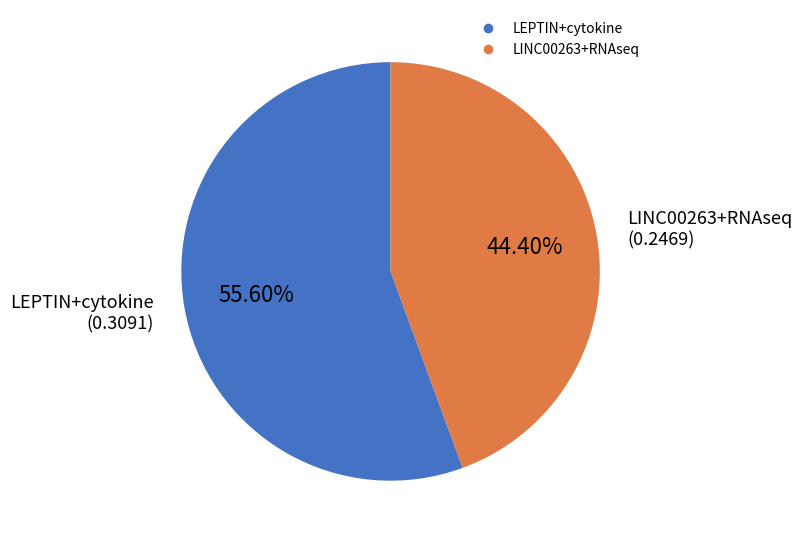

Which category has the smallest portion of the pie?

LINC00263+RNAseq